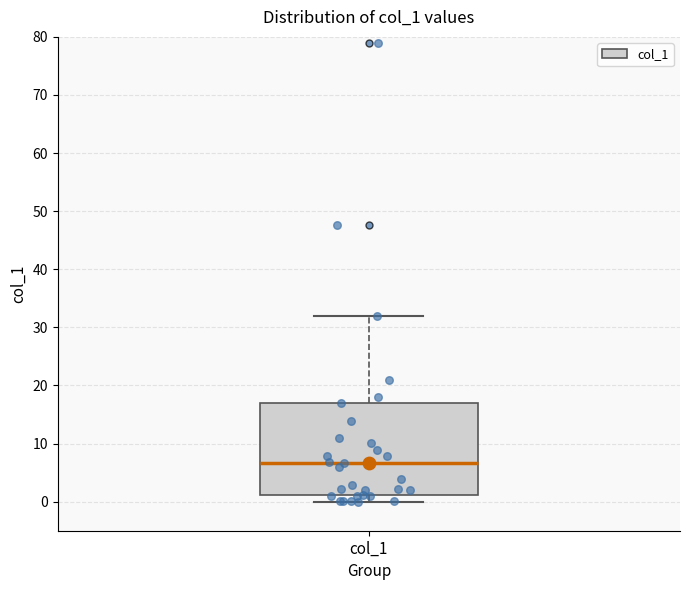

Where does the upper whisker of the box for col_1 end on the y-axis? The values are not printed on the chart, so give them approximately, as read against the axis.

32